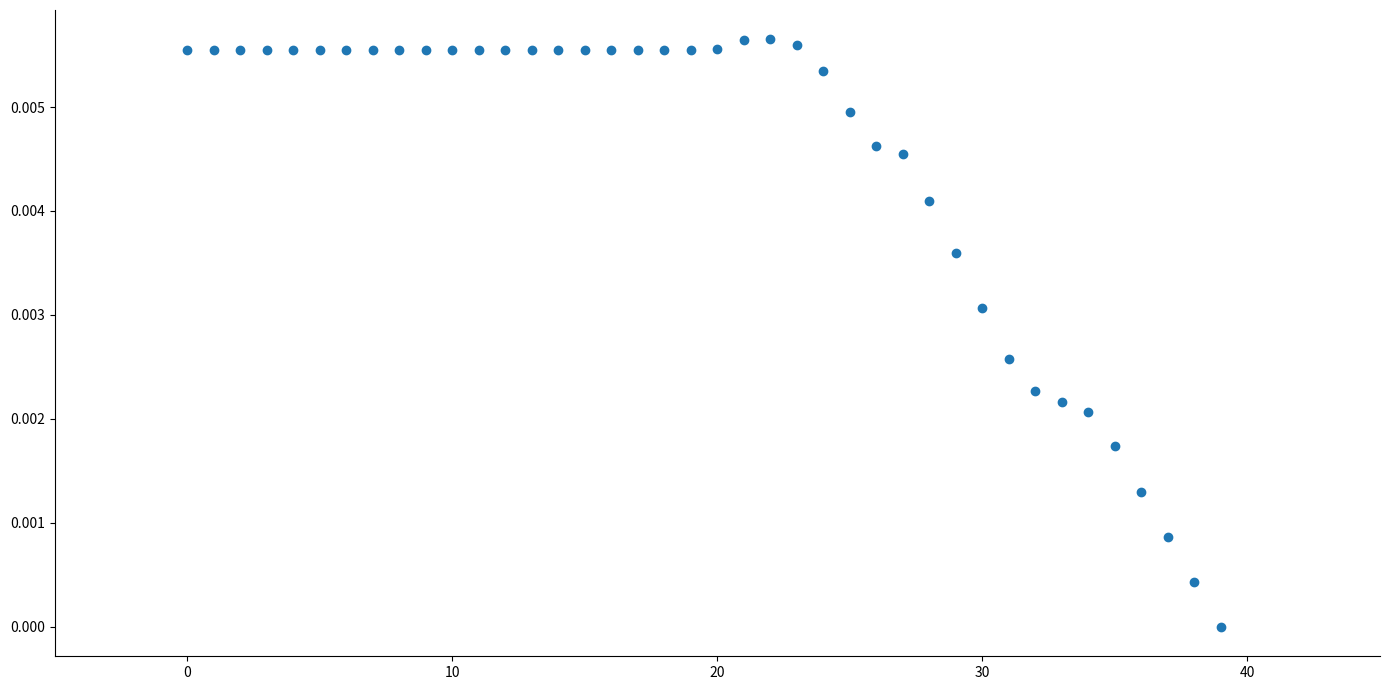

How many points are shown in the scatter plot?

40